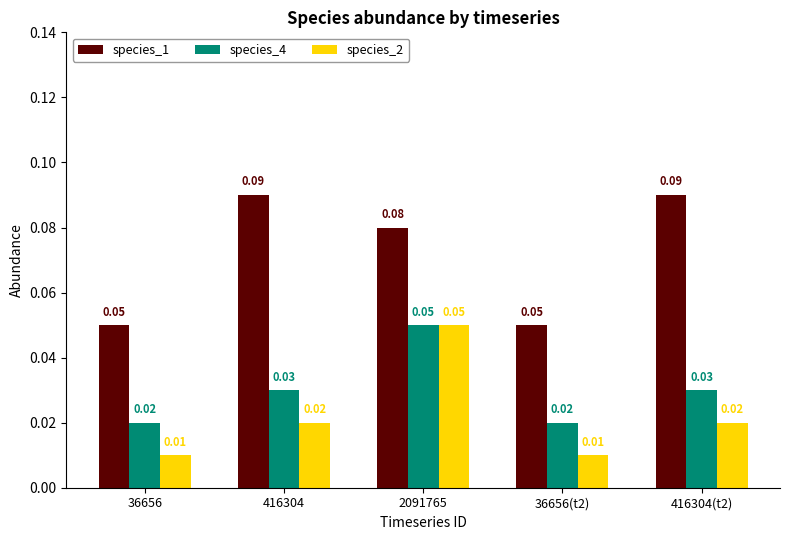

Rank the series at 36656(t2) from highest to lowest value.

species_1, species_4, species_2